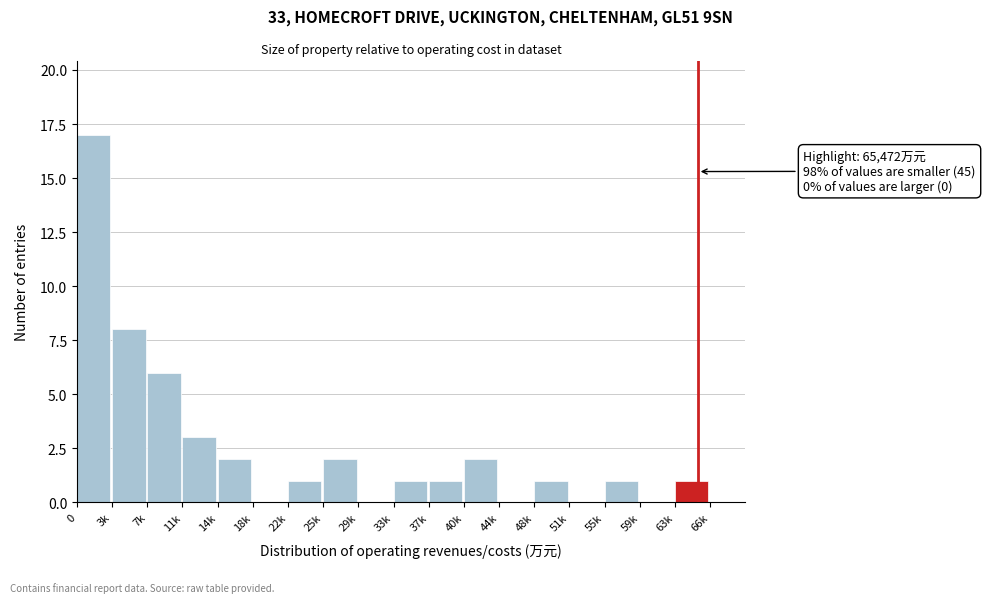

Reading left to right, transcribe all the data shown in this chart.

0=17	3k=8	7k=6	11k=3	14k=2	18k=0	22k=1	25k=2	29k=0	33k=1	37k=1	40k=2	44k=0	48k=1	51k=0	55k=1	59k=0	63k=1	66k=0